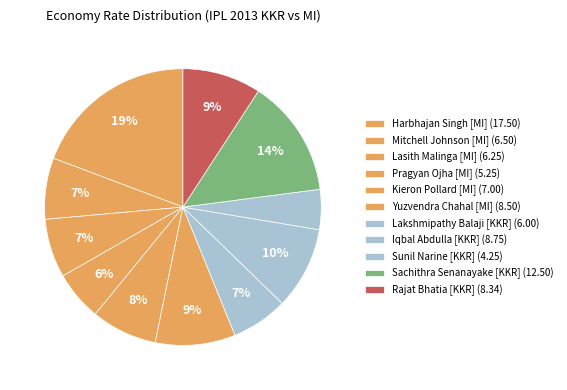

To the nearest percent, what is the difference between the largest and smallest slice percentages?

15%